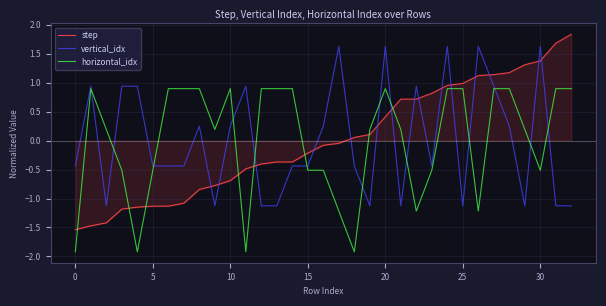

Which series ends up on top after the final intersection of step and vertical_idx?

step